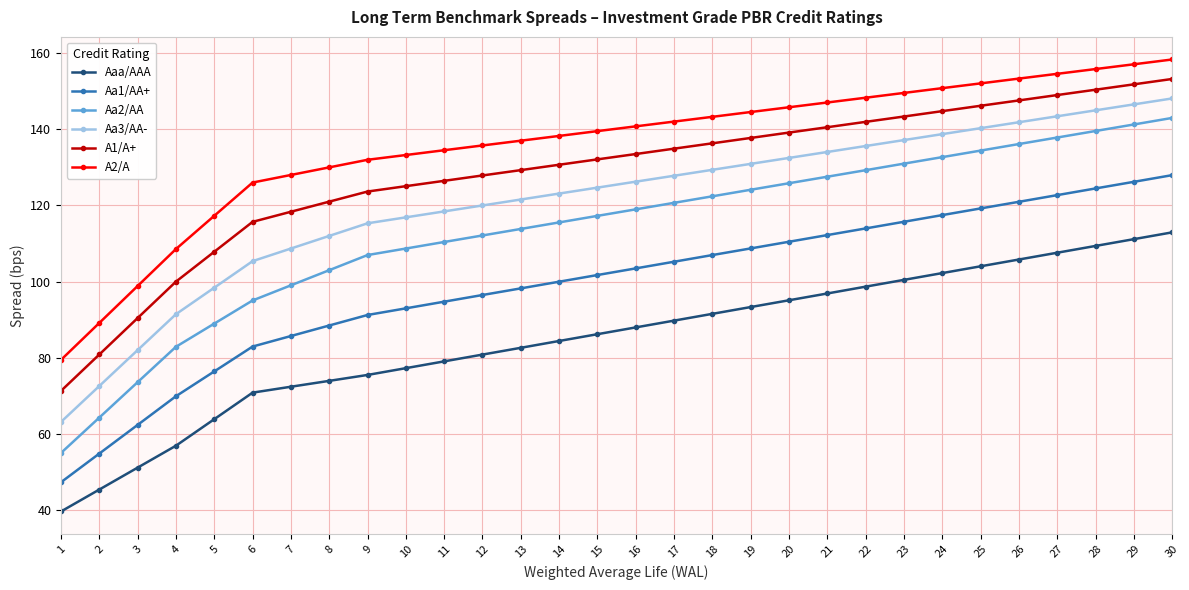

At how many categories does at least one series exceed 86?

29